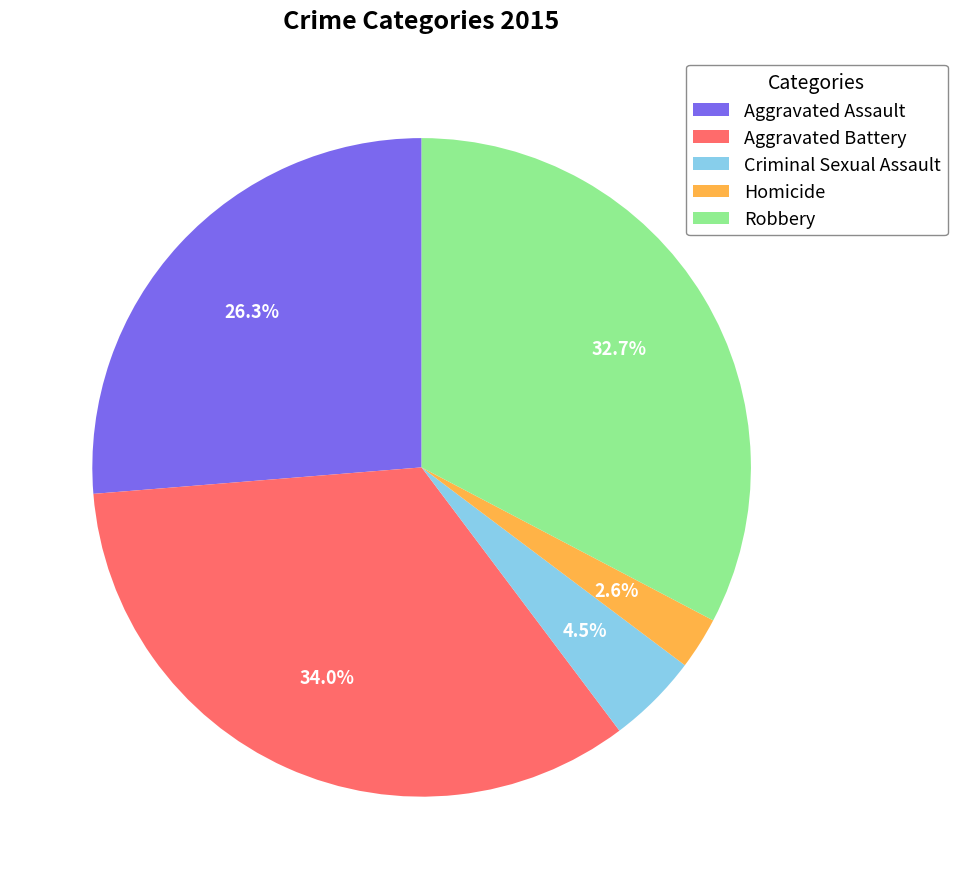

Which category has the biggest portion of the pie?

Aggravated Battery